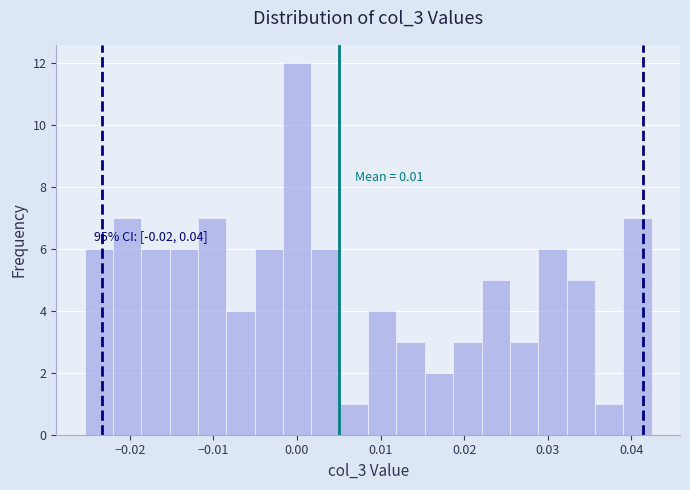

Read against the x-axis, roughly where is the centre of the tallest bar?

0.000